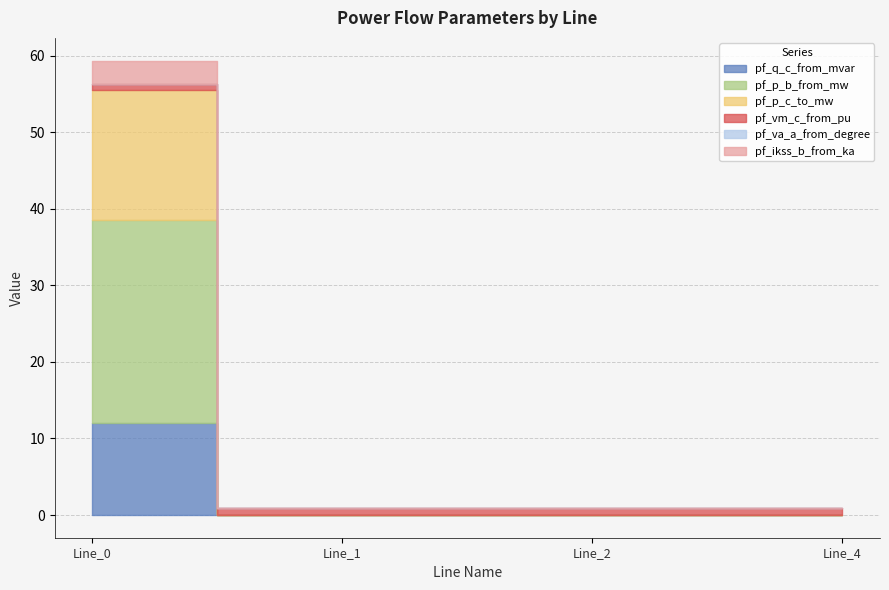

Count the number of data series in this chart.

6